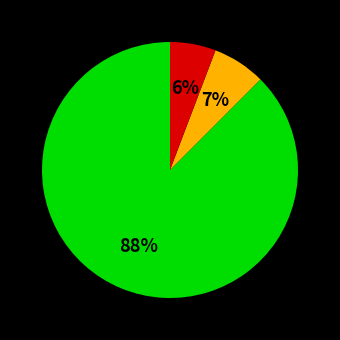

To the nearest percent, what is the average slice percentage?

33%